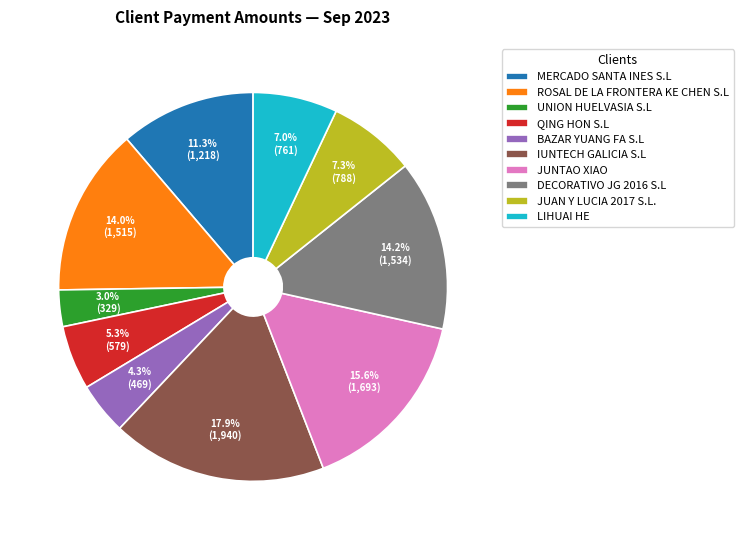

What is the ratio of the value at LIHUAI HE to the value at MERCADO SANTA INES S.L?

0.6